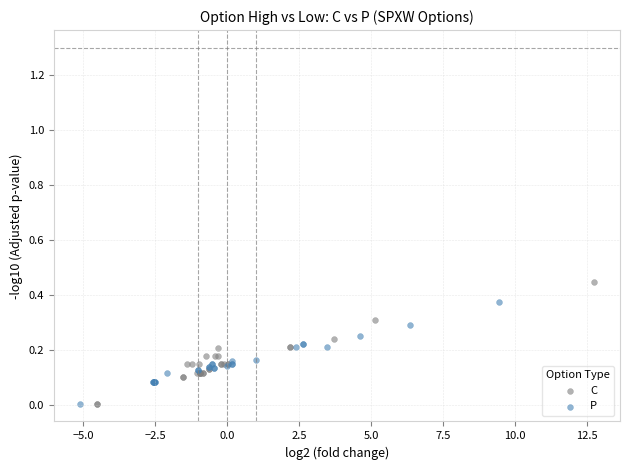

What are all the series names shown in the legend?

C, P